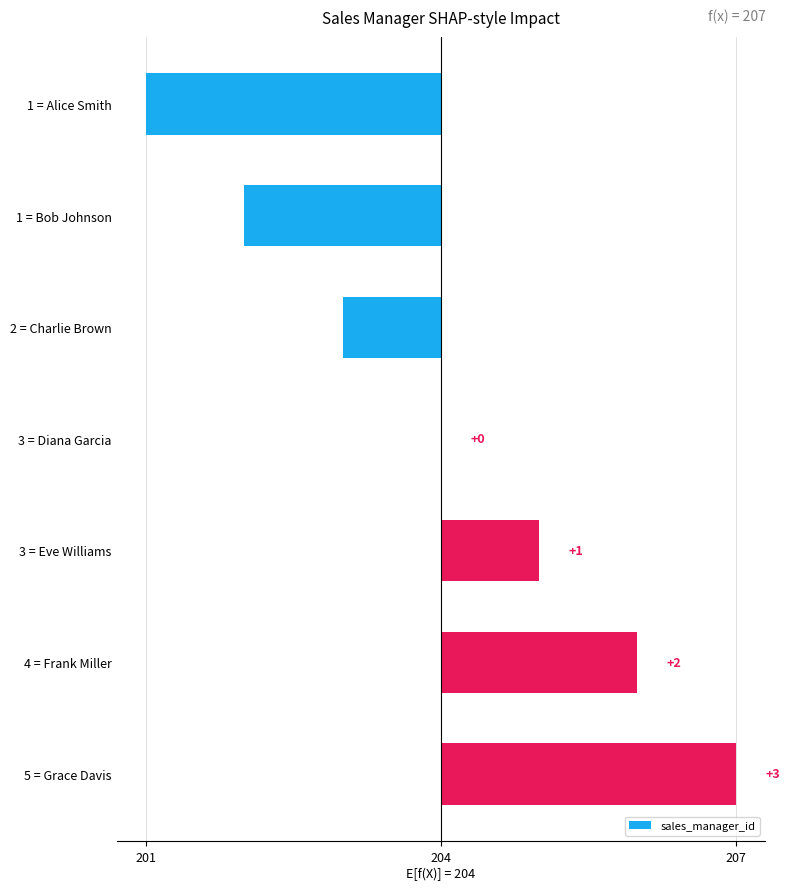

What is the smallest value displayed?

-3